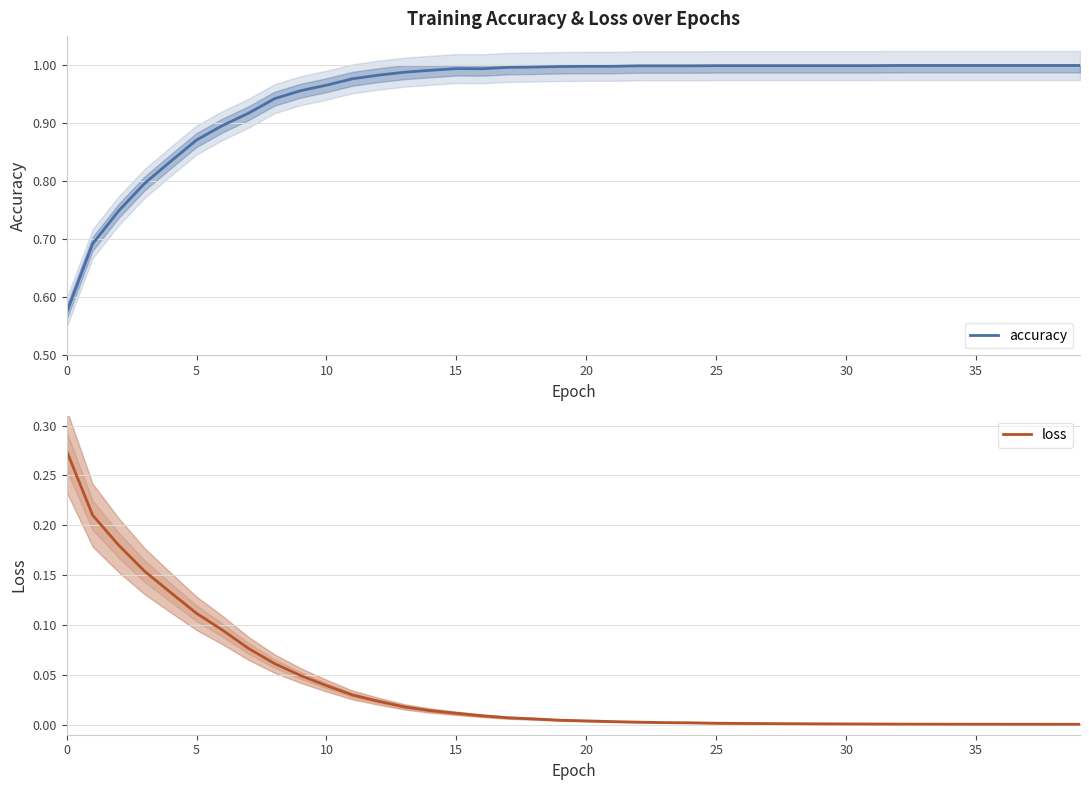

Which category has the lowest value across all series?

39